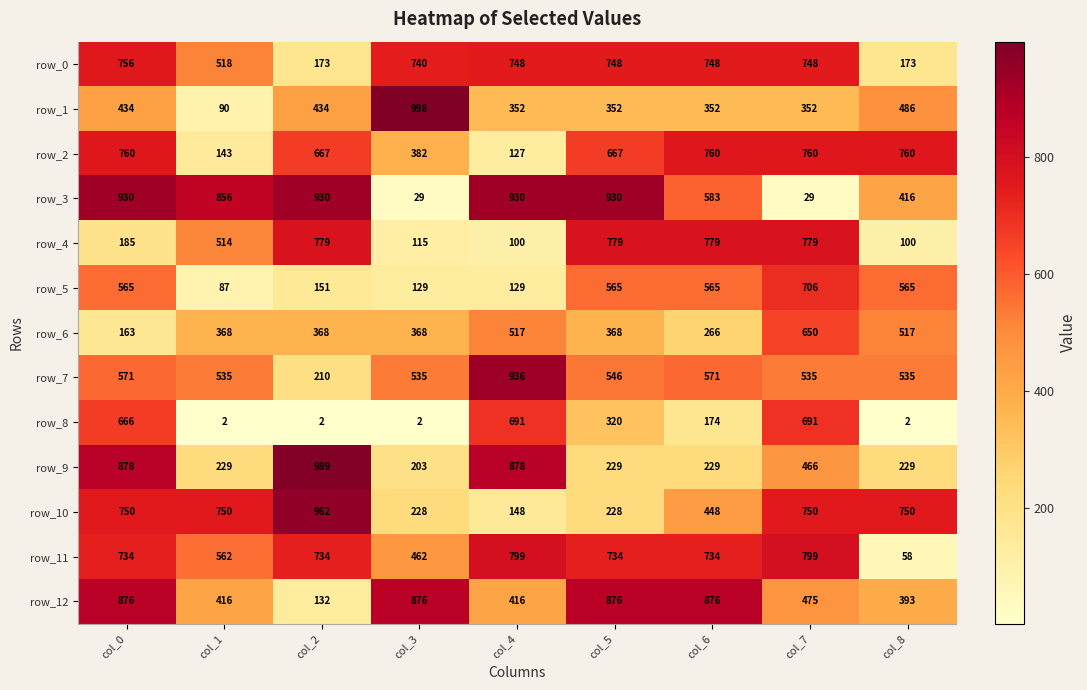

What is the difference between the row_1 values at col_2 and col_6?

82